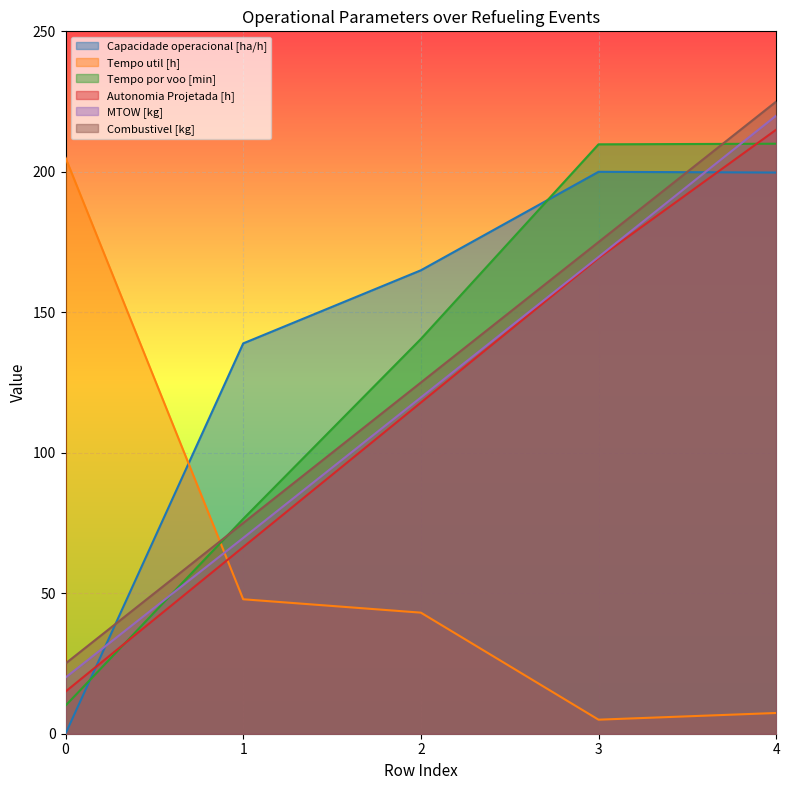

Reading left to right, list all the values displayed in this chart.

Capacidade operacional [ha/h]: 0.0	138.9	164.9	200.0	199.7
Tempo util [h]: 205.0	47.9	43.1	5.0	7.4
Tempo por voo [min]: 10.0	76.4	140.5	209.8	210.0
Autonomia Projetada [h]: 15.0	66.4	117.9	169.3	215.0
MTOW [kg]: 20.0	69.7	119.7	169.7	220.0
Combustivel [kg]: 25.0	75.0	125.0	175.0	225.0